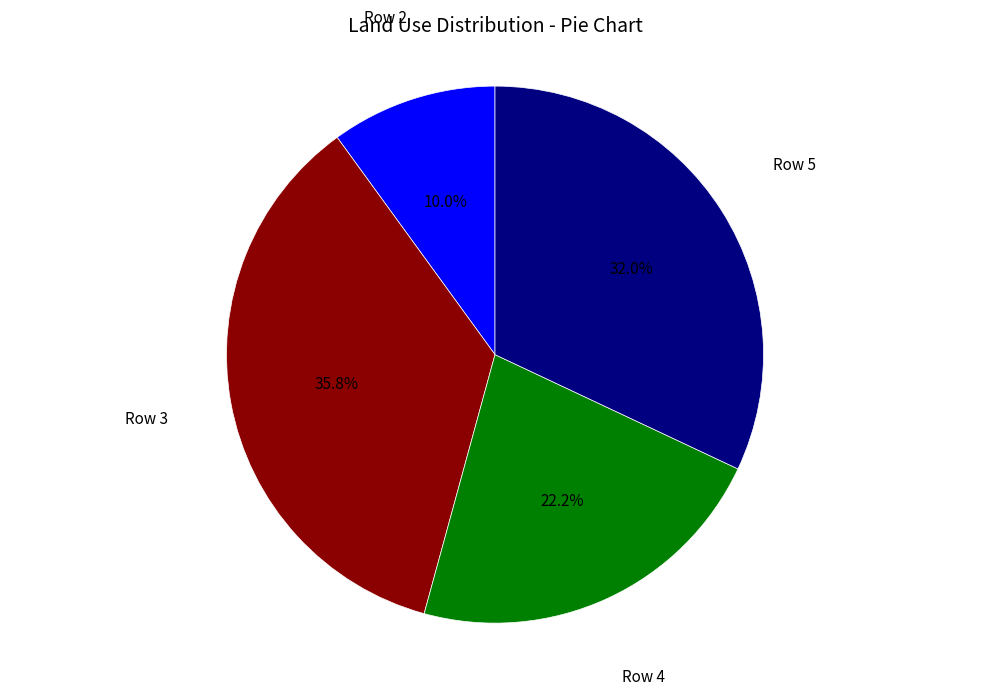

Does any single category account for the majority?

No